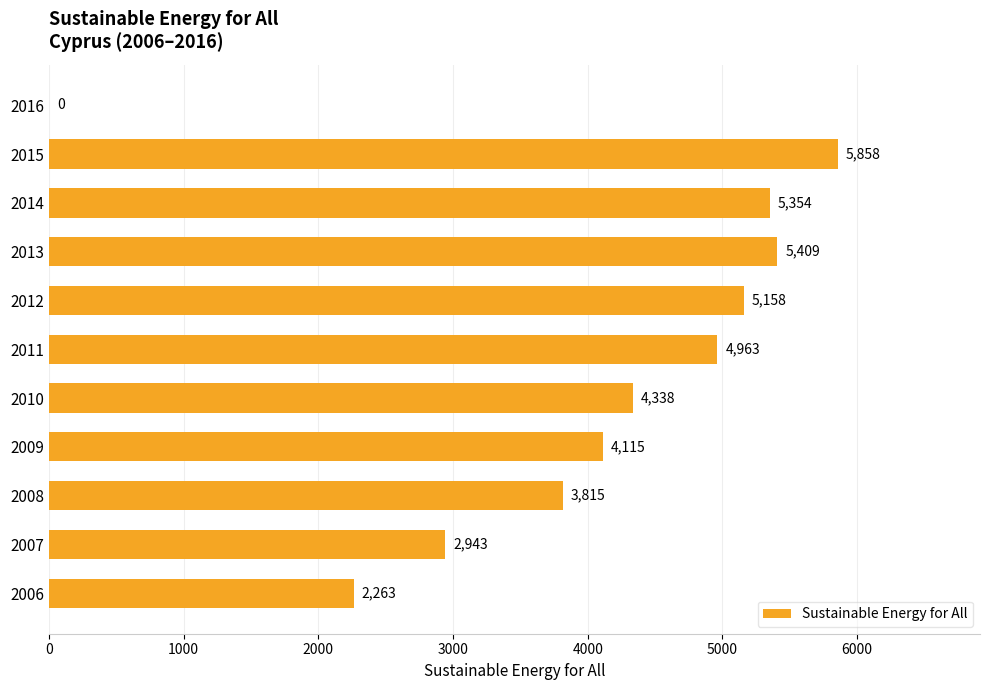

Where is the data nearest to the value 2928?

2007